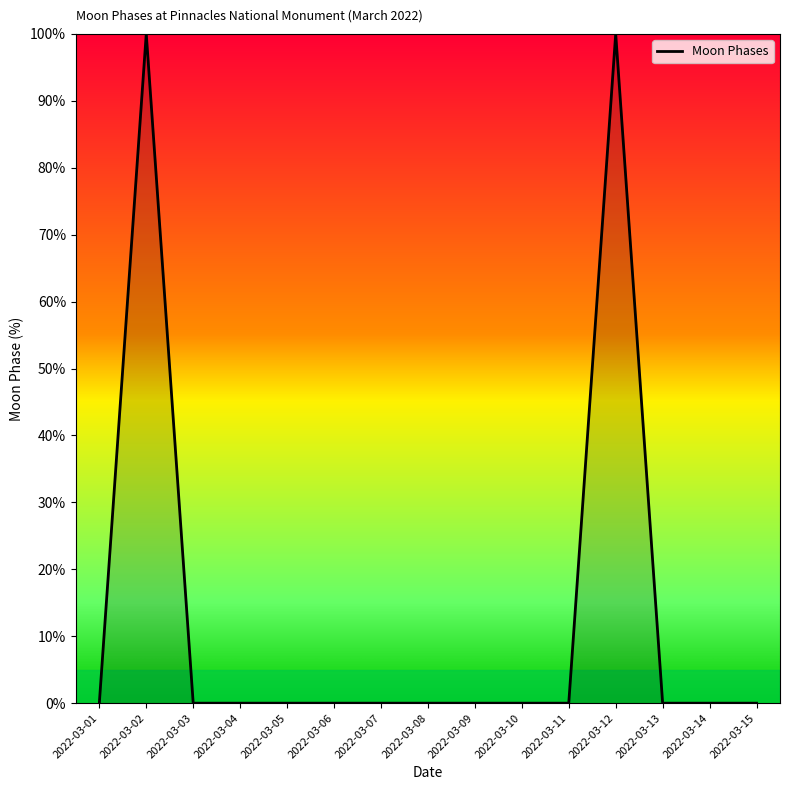

Reading left to right, what are all the values shown in this chart?

2022-03-01=0	2022-03-02=100	2022-03-03=0	2022-03-04=0	2022-03-05=0	2022-03-06=0	2022-03-07=0	2022-03-08=0	2022-03-09=0	2022-03-10=0	2022-03-11=0	2022-03-12=100	2022-03-13=0	2022-03-14=0	2022-03-15=0